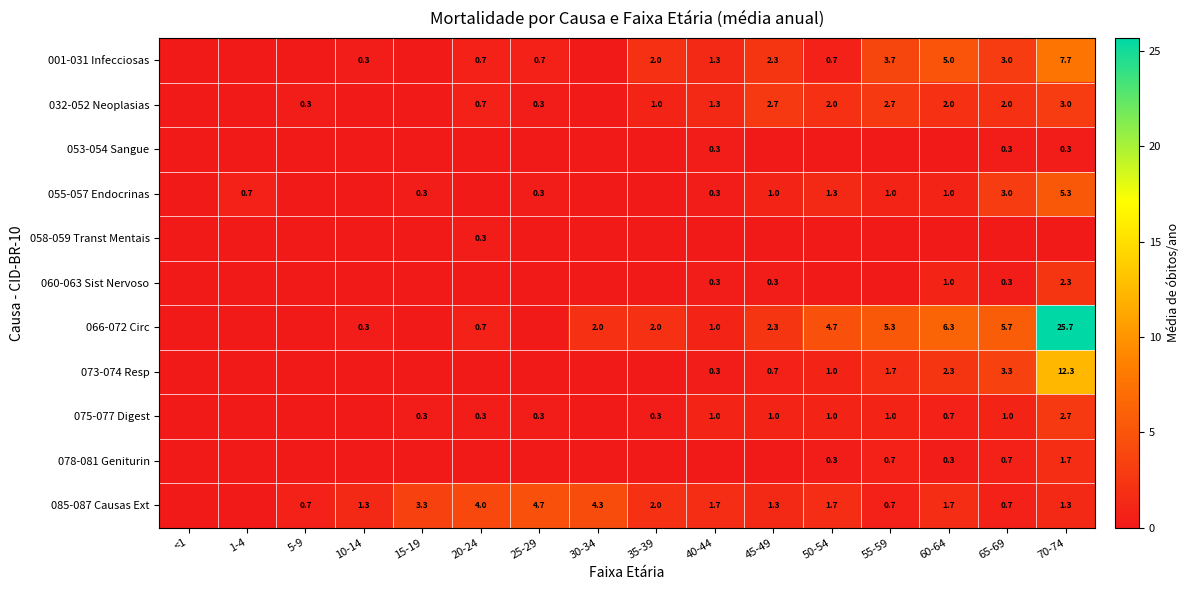

How many categories are shown in the chart?

16